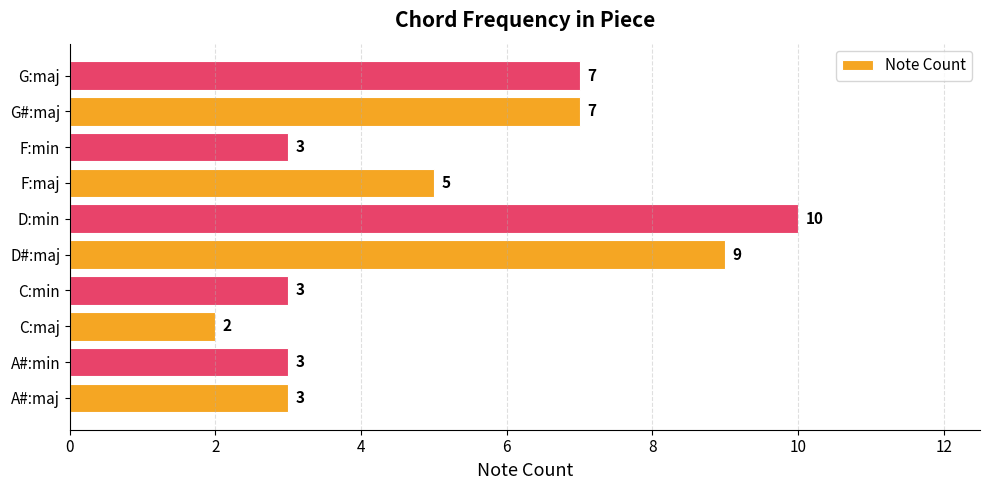

Count the values in the range 3 to 7.

7